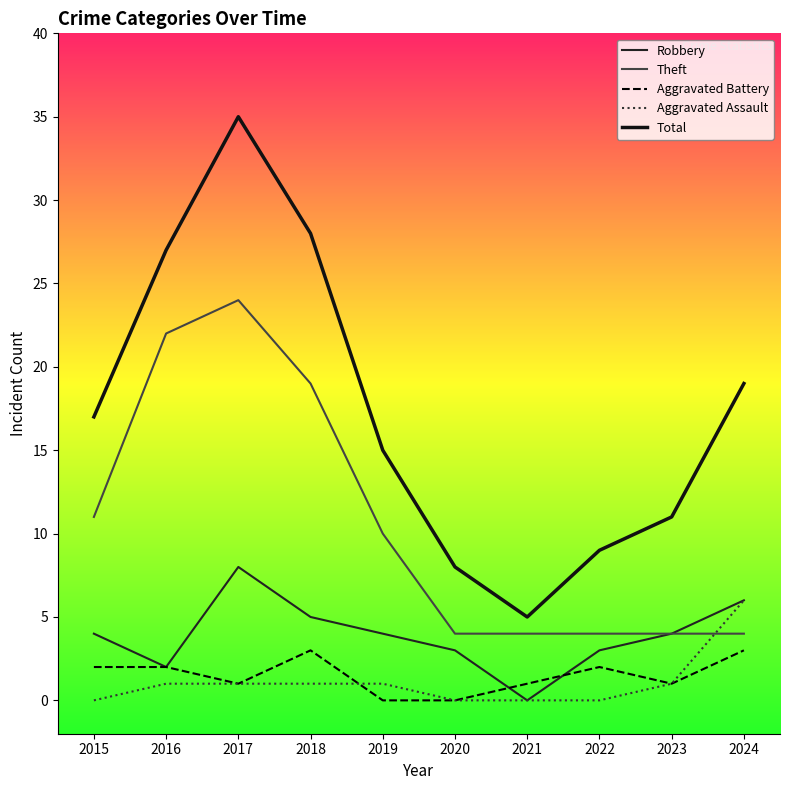

Between 2015 and 2016, which series saw the biggest shift?

Theft